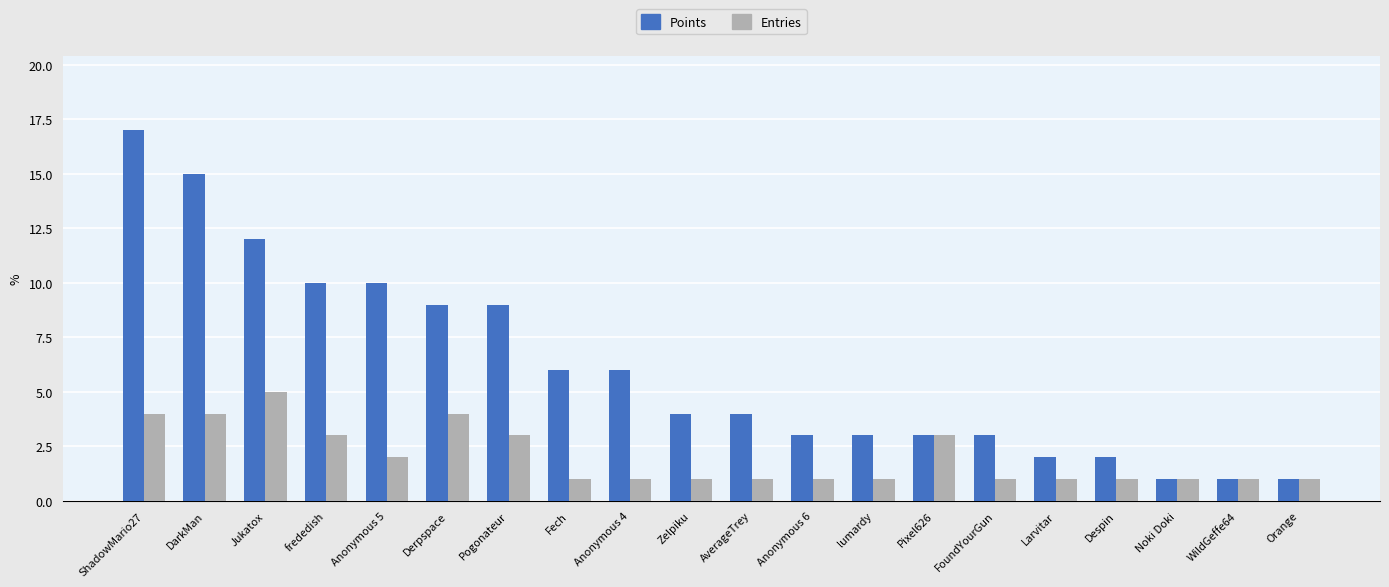

Count the number of categories in the chart.

20